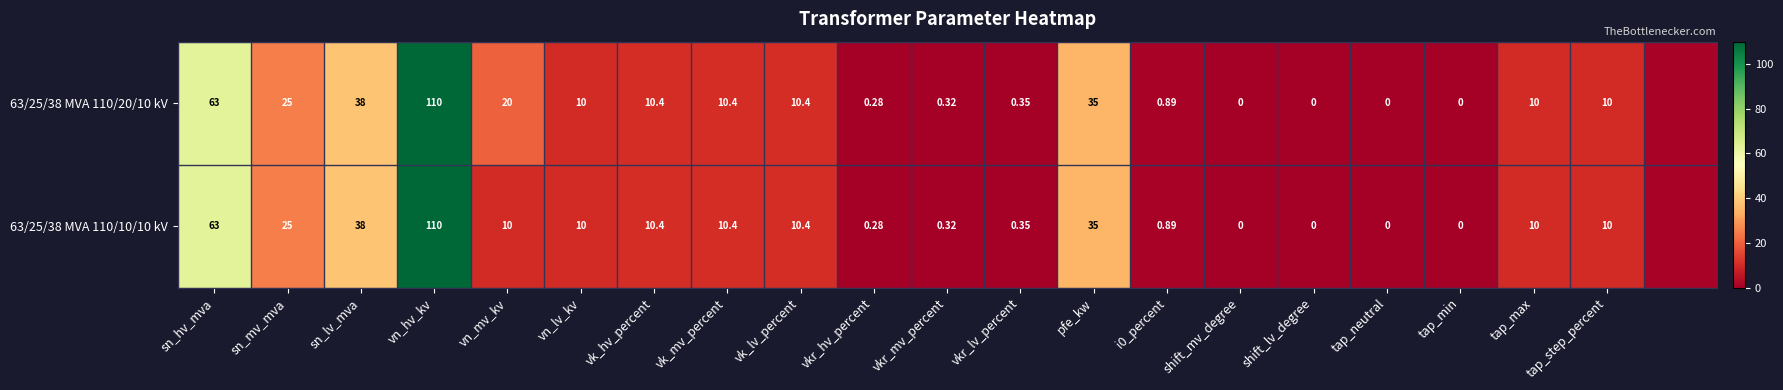

List the series in order of their peak value, highest first.

63/25/38 MVA 110/20/10 kV, 63/25/38 MVA 110/10/10 kV